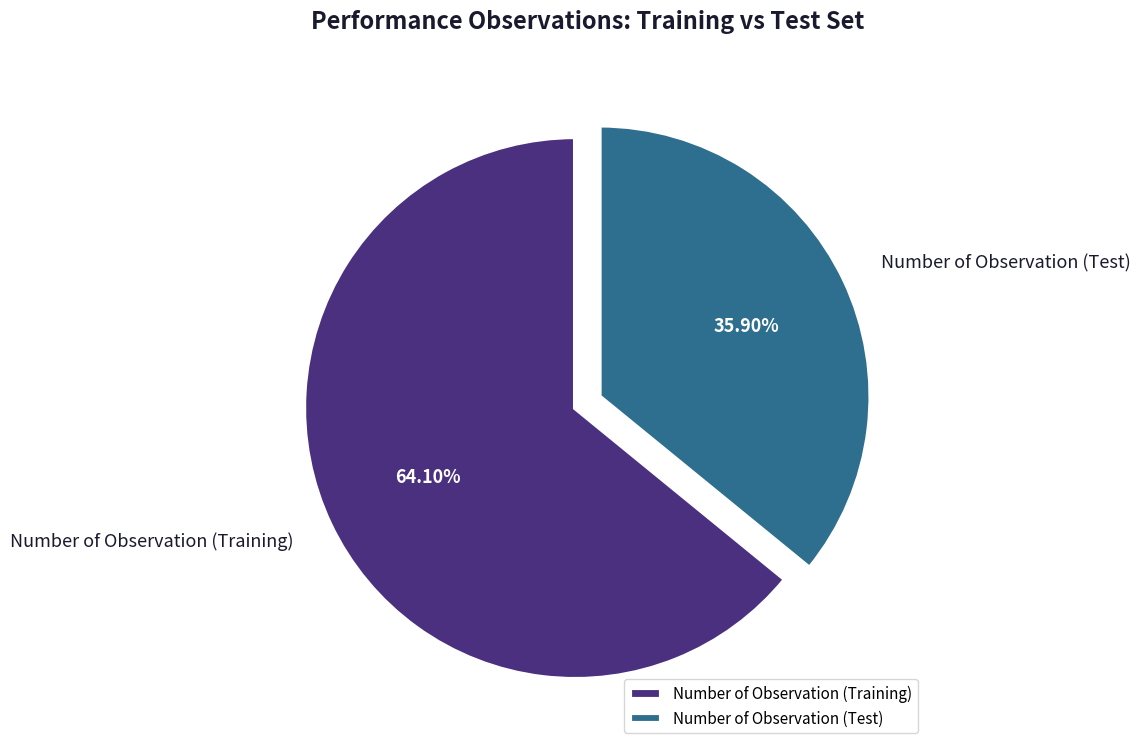

What percentage is NOT represented by Number of Observation (Training)?

35.9%